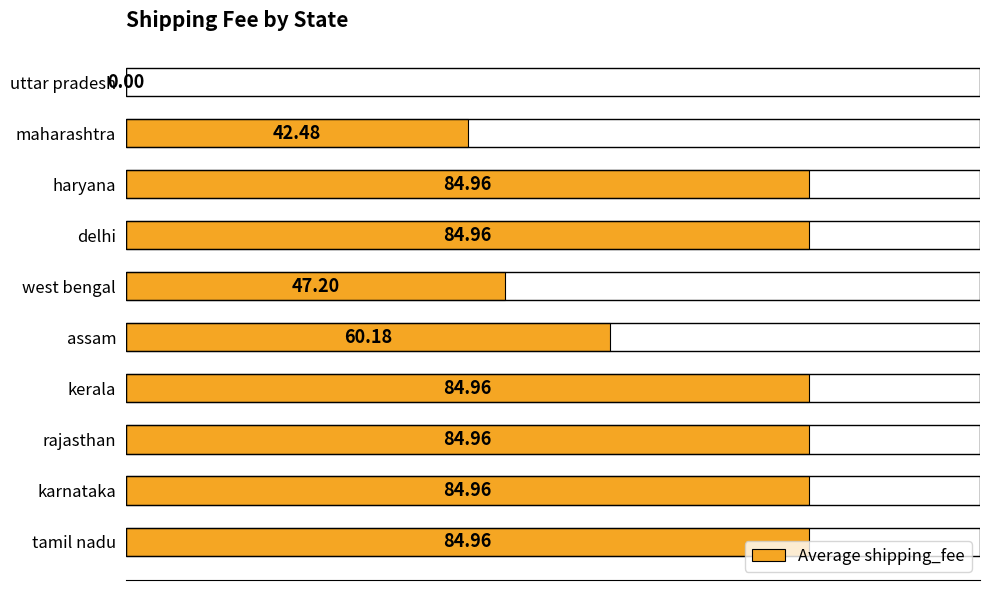

Approximately how many times larger is the value at west bengal compared to tamil nadu?

0.6